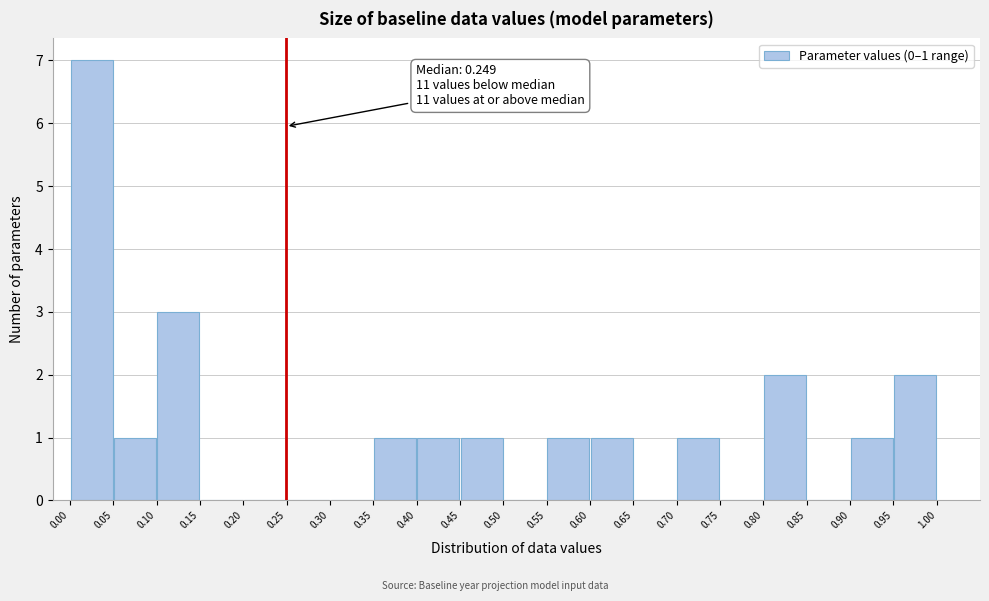

Over which range of the x-axis is the bar tallest?

0.00 to 0.05